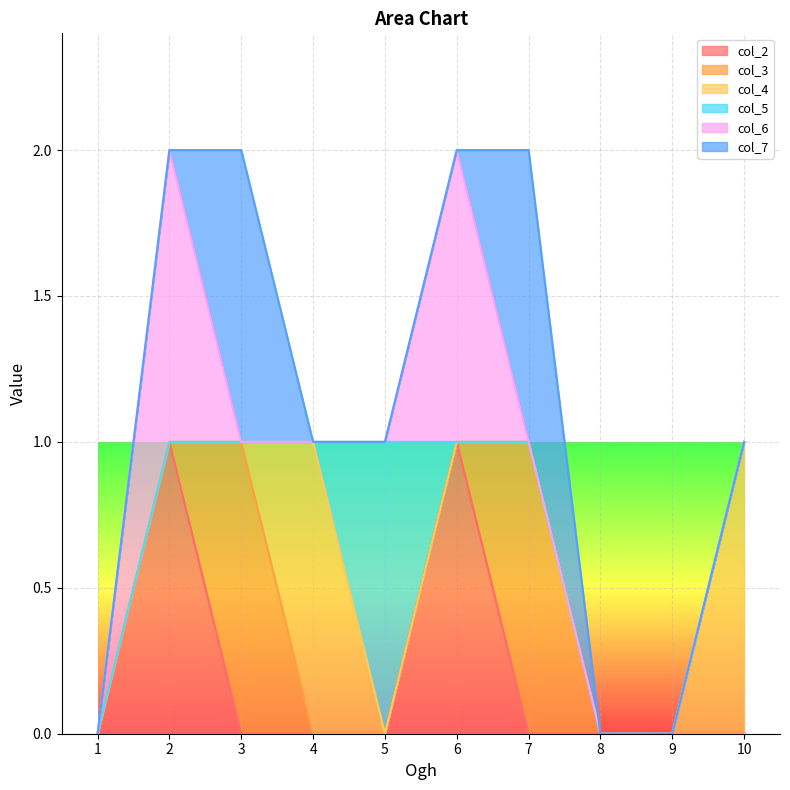

Reading left to right, extract all data points from this chart.

col_2: 0	1	0	0	0	1	0	0	0	0
col_3: 0	0	1	0	0	0	1	0	0	0
col_4: 0	0	0	1	0	0	0	0	0	1
col_5: 0	0	0	0	1	0	0	0	0	0
col_6: 0	1	0	0	0	1	0	0	0	0
col_7: 0	0	1	0	0	0	1	0	0	0